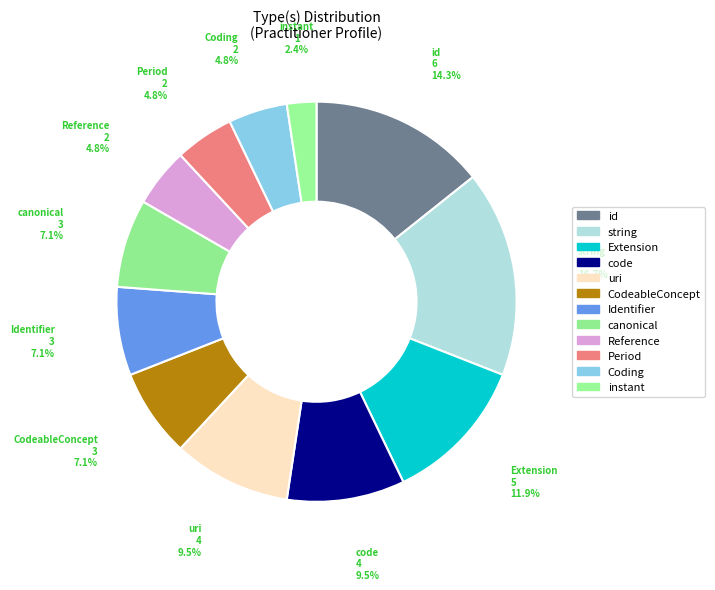

Approximately how many times larger is the value at uri compared to Reference?

2.0